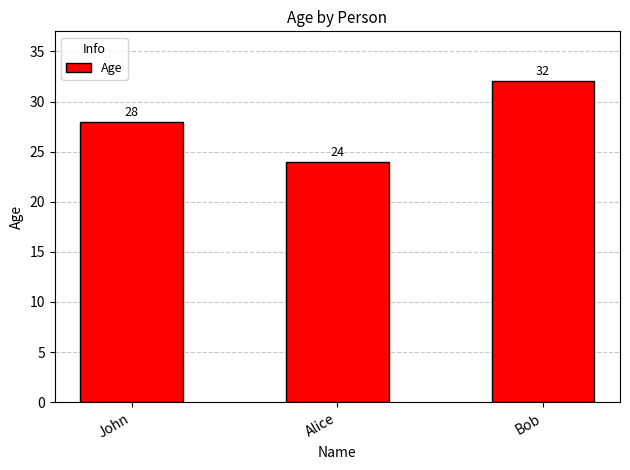

Reading right to left, transcribe all the data shown in this chart.

32	24	28